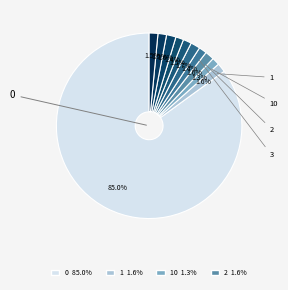

How many slices are in this pie chart?

11